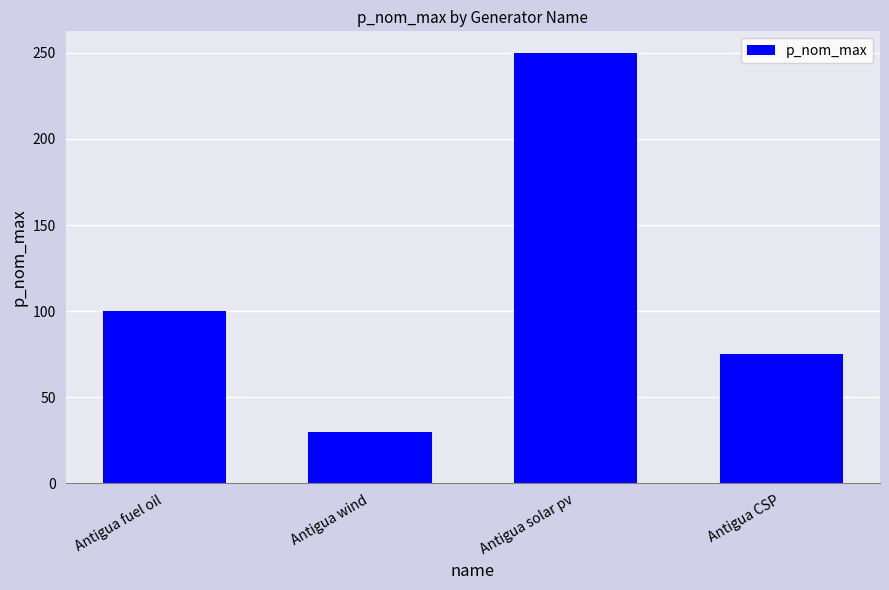

Reading left to right, list all the values displayed in this chart.

Antigua fuel oil=100	Antigua wind=30	Antigua solar pv=250	Antigua CSP=75